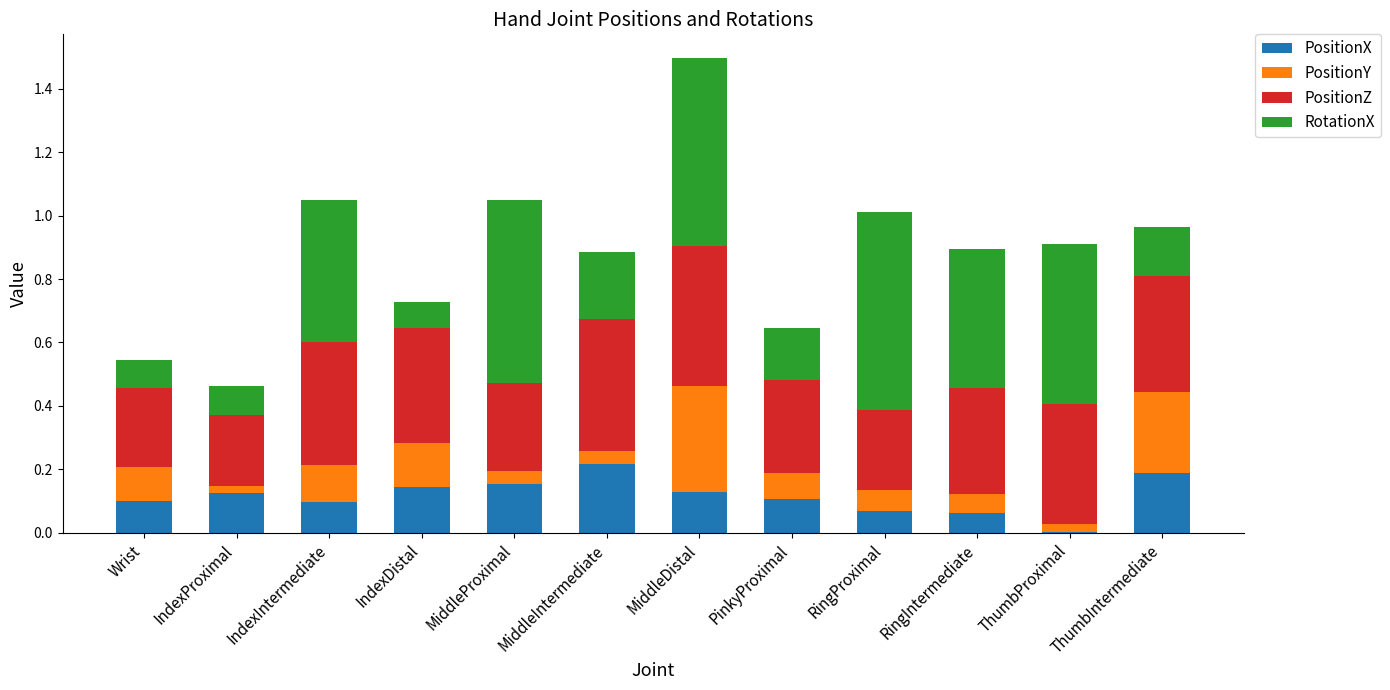

At which category is the sum across all series the highest?

MiddleDistal